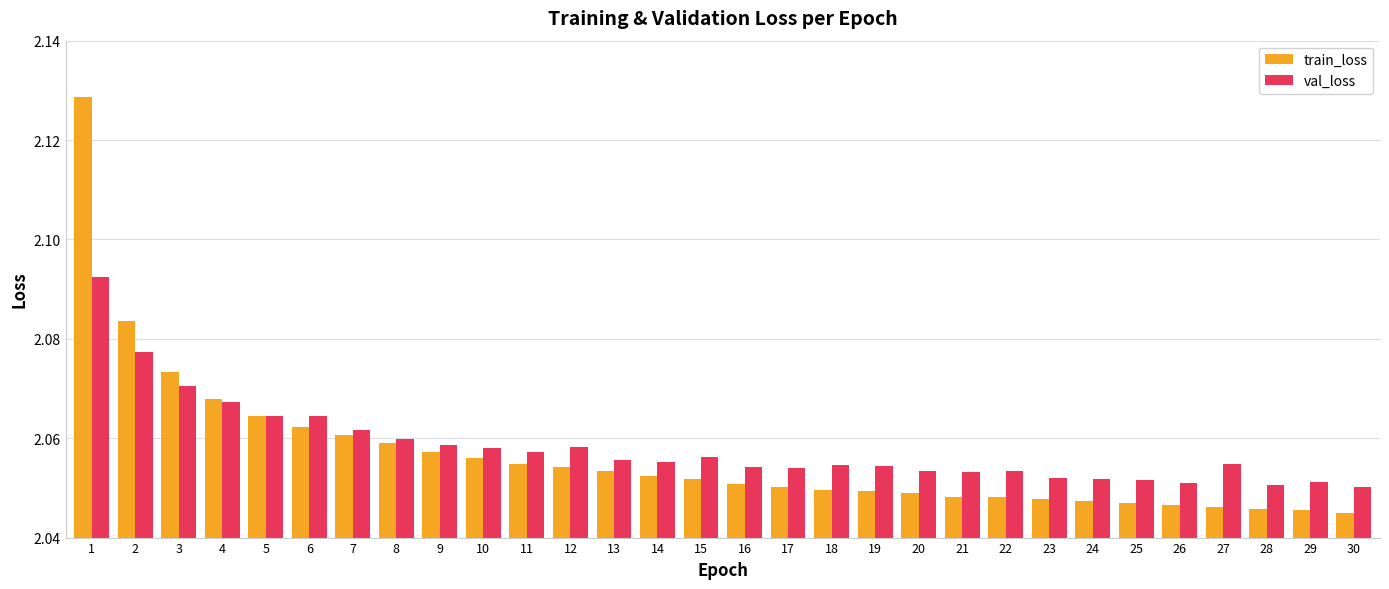

At how many categories does at least one series exceed 2?

30